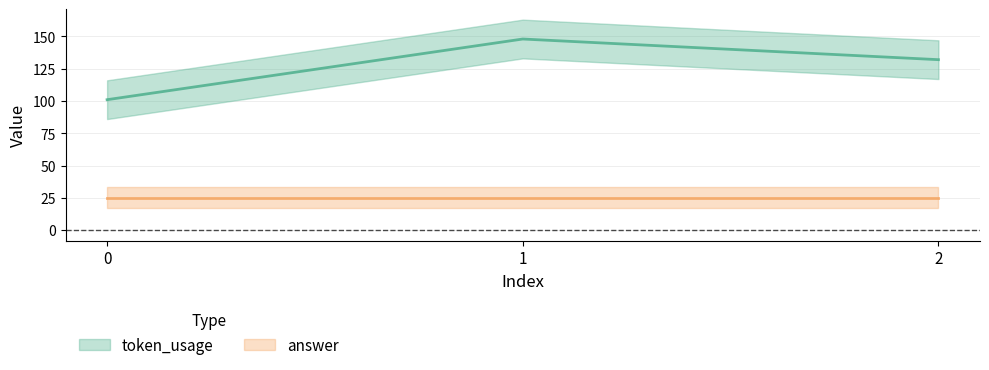

How many data points does each series have?

3